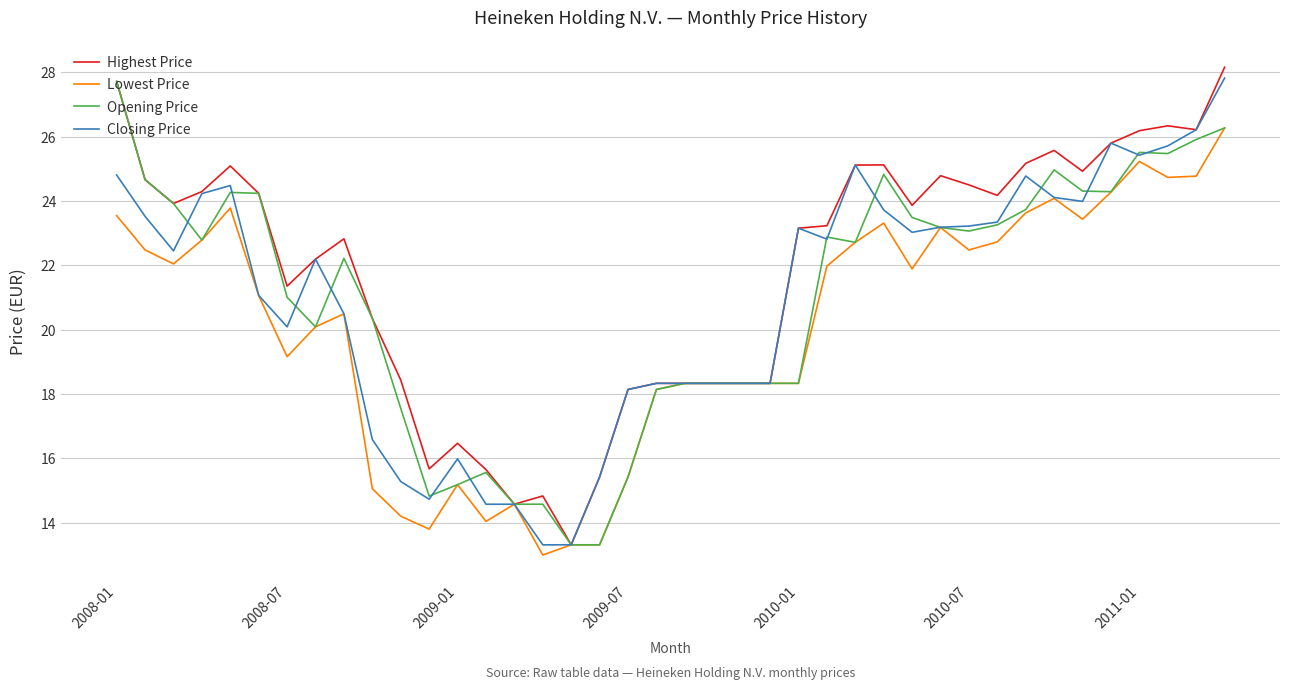

Which series has the largest total across all categories?

Highest Price